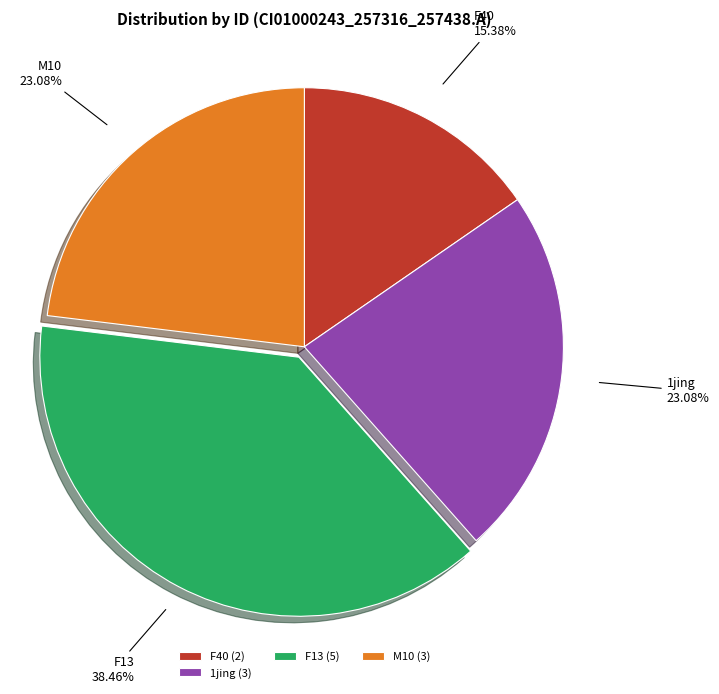

True or false: M10 accounts for 23% of the total.

True